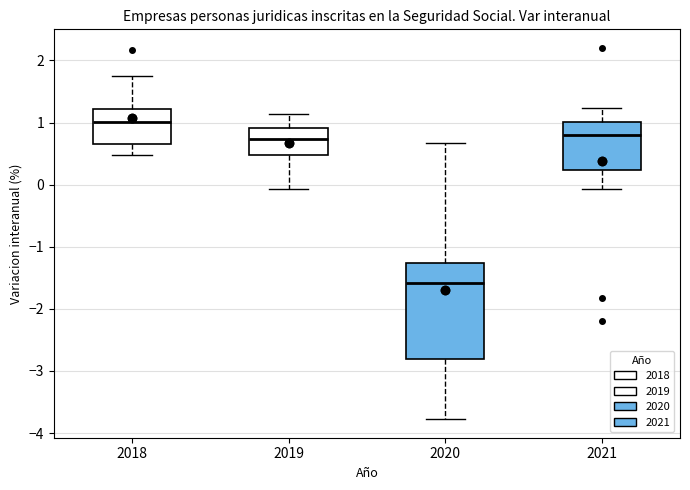

Comparing the boxes themselves (not the whiskers), which one is the tallest?

2020